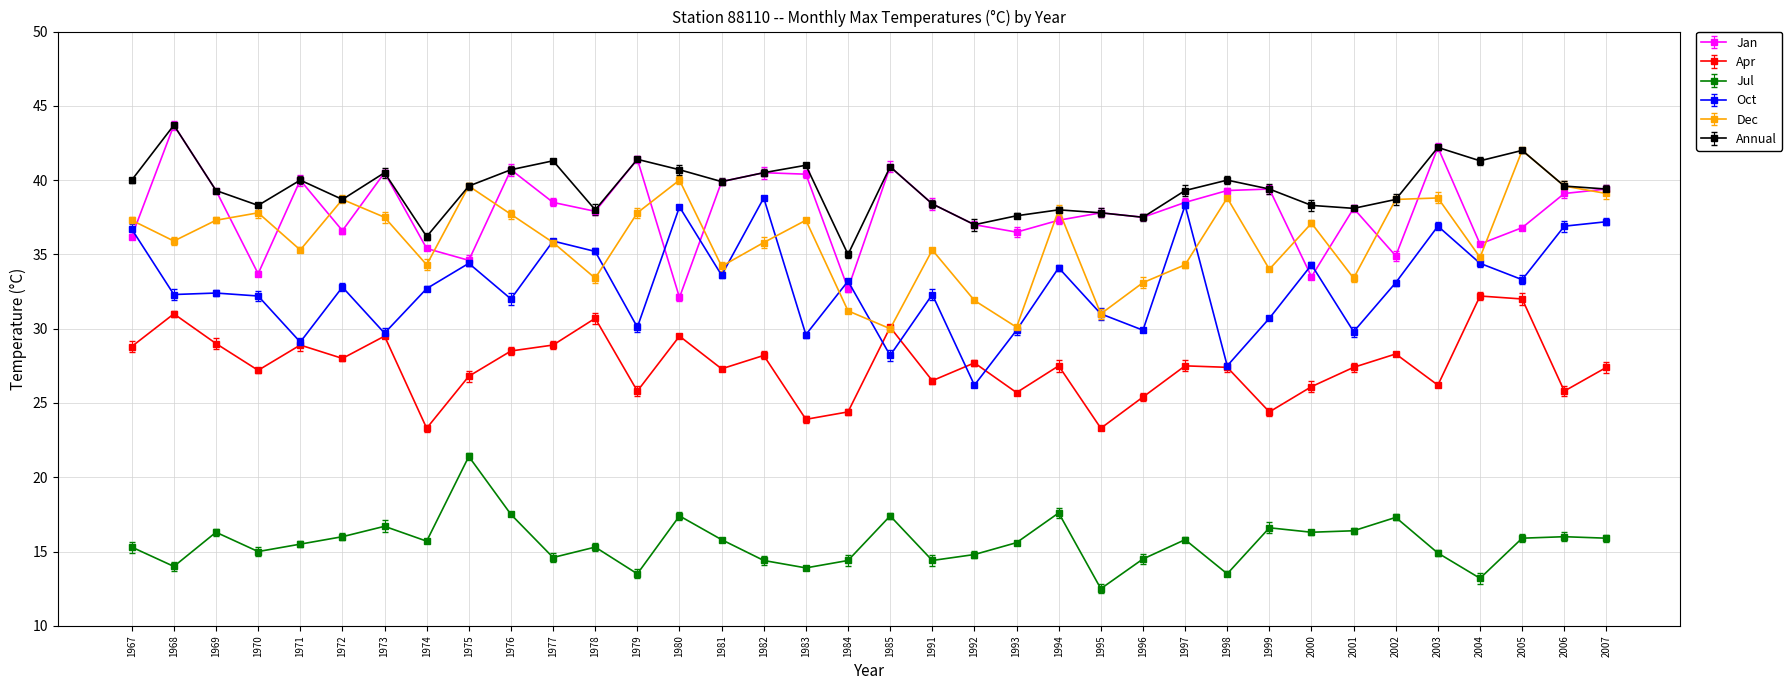

At which label does Jan reach its minimum?

1980